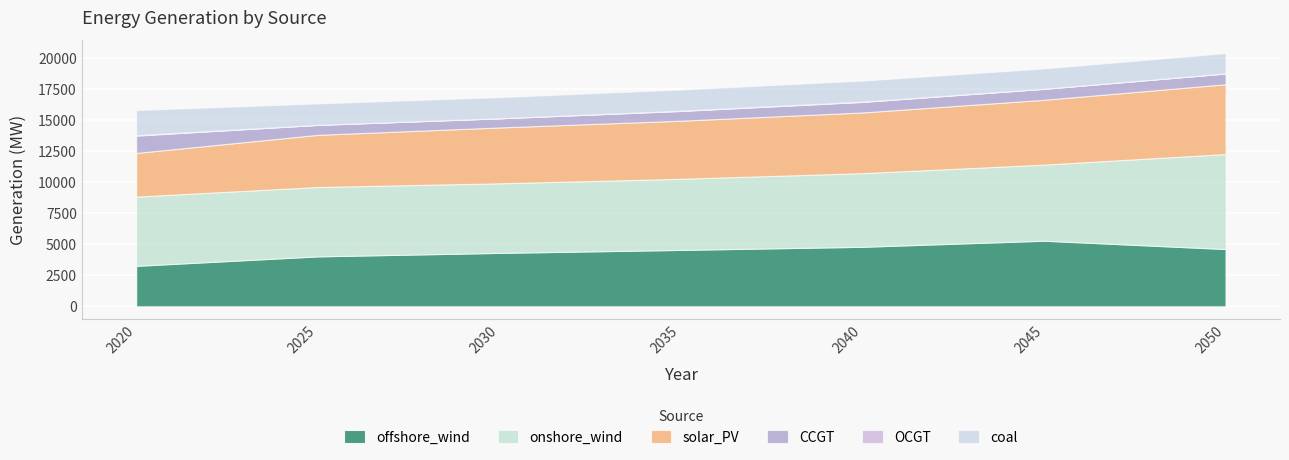

Count the number of data series in this chart.

6